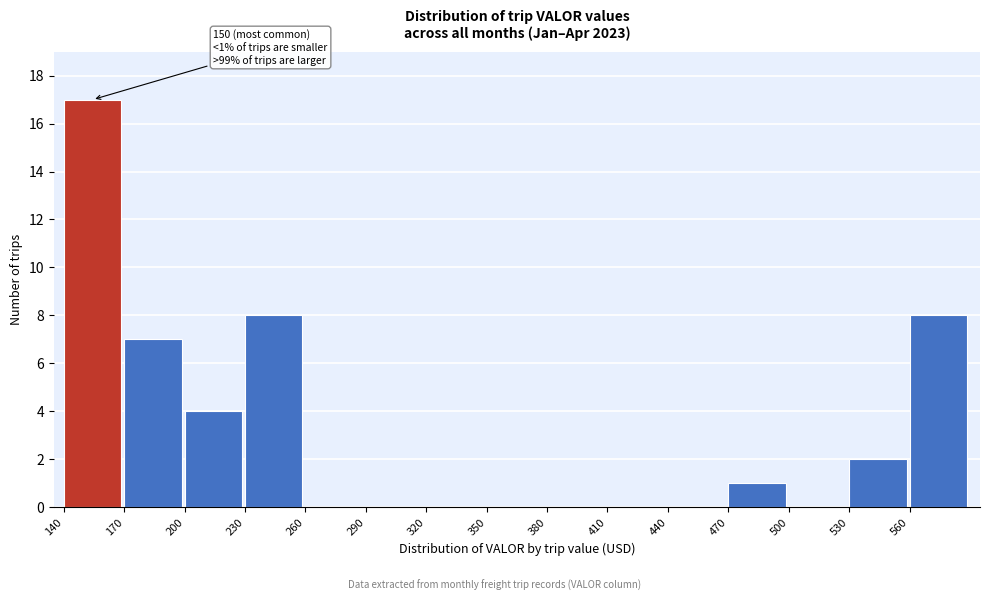

Over which range of the x-axis is the bar tallest?

140 to 170